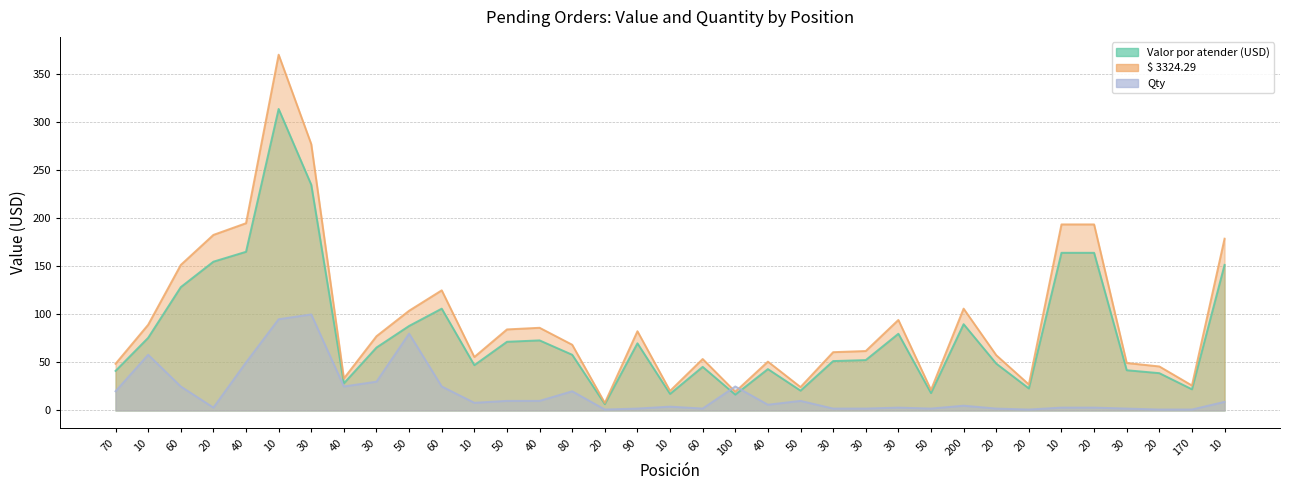

Reading right to left, list all the values displayed in this chart.

Valor por atender (USD): 10=151.6	170=22.0	20=38.9	30=41.9	20=164.1	10=164.1	20=23.0	20=48.8	200=89.8	50=18.1	30=79.9	30=52.5	30=51.4	50=20.6	40=43.1	100=16.5	60=45.4	10=17.3	90=69.9	20=6.6	80=58.0	40=73.0	50=71.5	10=47.2	60=106.0	50=88.0	30=65.5	40=28.2	30=235.0	10=313.9	40=165.2	20=154.9	60=128.4	10=75.6	70=41.2
$ 3324.29: 10=178.8	170=26.0	20=45.8	30=49.4	20=193.7	10=193.7	20=27.1	20=57.6	200=106.0	50=21.4	30=94.2	30=61.9	30=60.7	50=24.4	40=50.9	100=19.5	60=53.6	10=20.4	90=82.5	20=7.8	80=68.4	40=86.1	50=84.4	10=55.7	60=125.1	50=103.8	30=77.3	40=33.3	30=277.3	10=370.4	40=194.9	20=182.8	60=151.5	10=89.2	70=48.6
Qty: 10=9.0	170=1.0	20=1.0	30=2.0	20=3.0	10=3.0	20=1.0	20=2.0	200=5.0	50=2.0	30=3.0	30=2.0	30=2.0	50=10.0	40=6.0	100=25.0	60=2.0	10=4.0	90=2.0	20=1.0	80=20.0	40=10.0	50=10.0	10=8.0	60=25.0	50=80.0	30=30.0	40=25.0	30=100.0	10=95.0	40=50.0	20=3.0	60=25.0	10=58.0	70=20.0